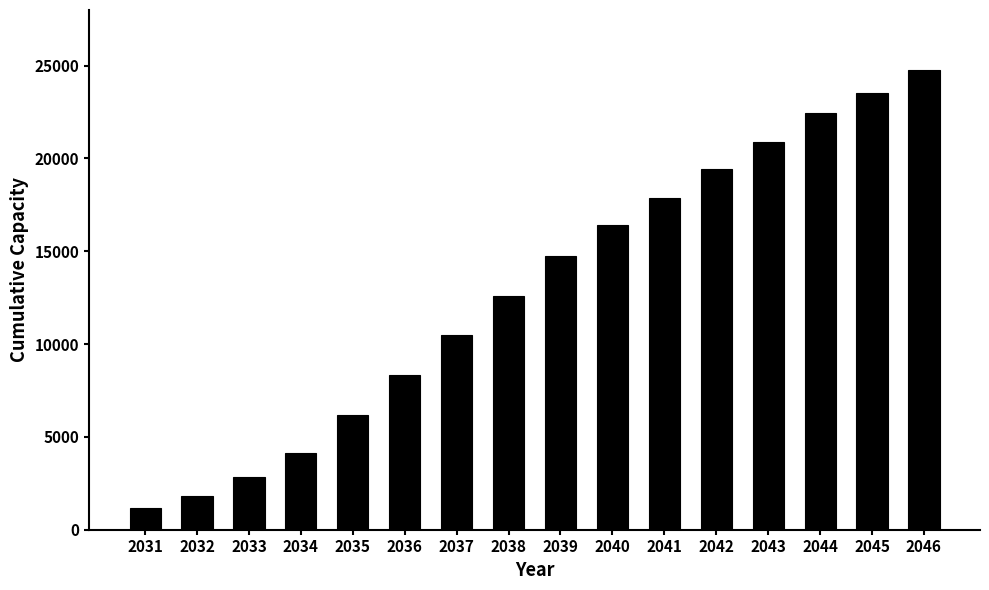

List the labels in order of value, smallest first.

2031, 2032, 2033, 2034, 2035, 2036, 2037, 2038, 2039, 2040, 2041, 2042, 2043, 2044, 2045, 2046